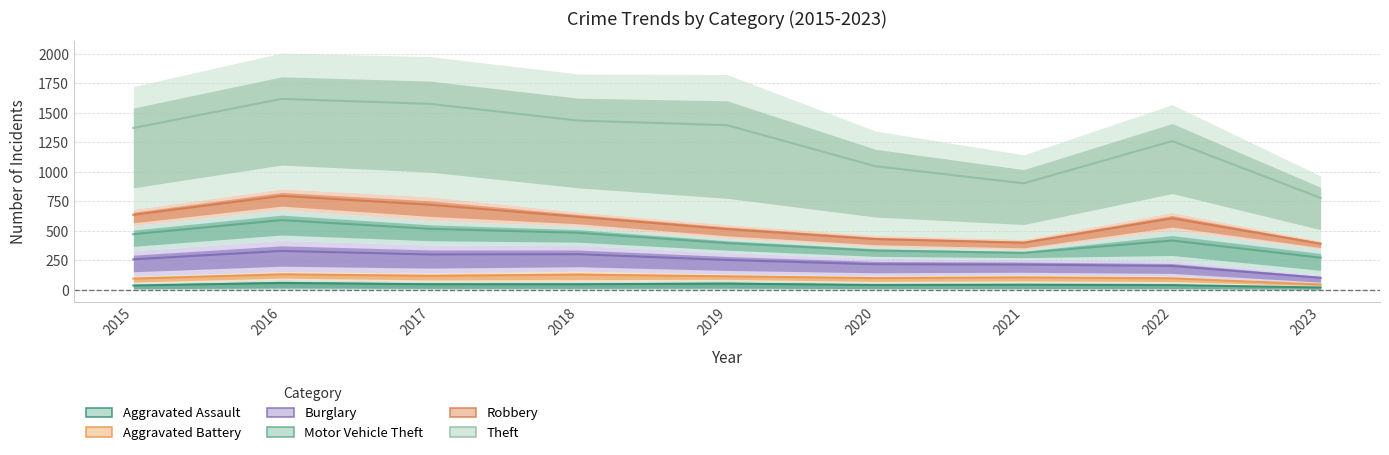

Rank the series at 2016 from highest to lowest value.

Theft, Robbery, Motor Vehicle Theft, Burglary, Aggravated Battery, Aggravated Assault